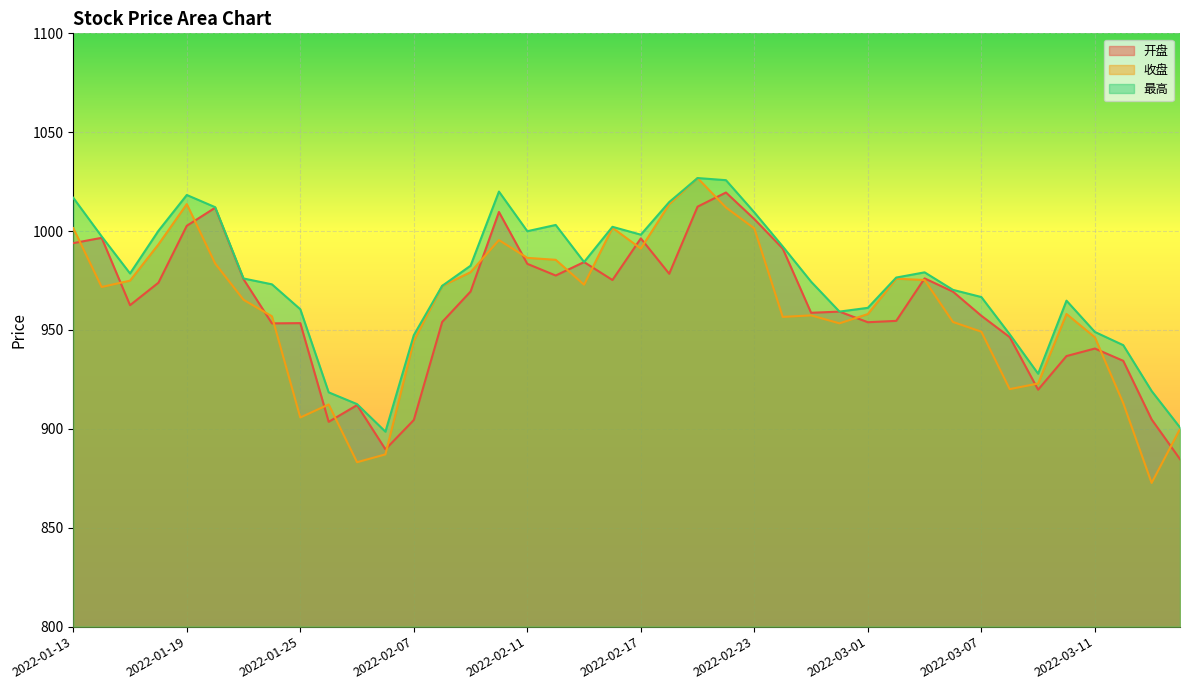

The value of 最高 at 2022-03-03 is 1329.0. True or false?

False